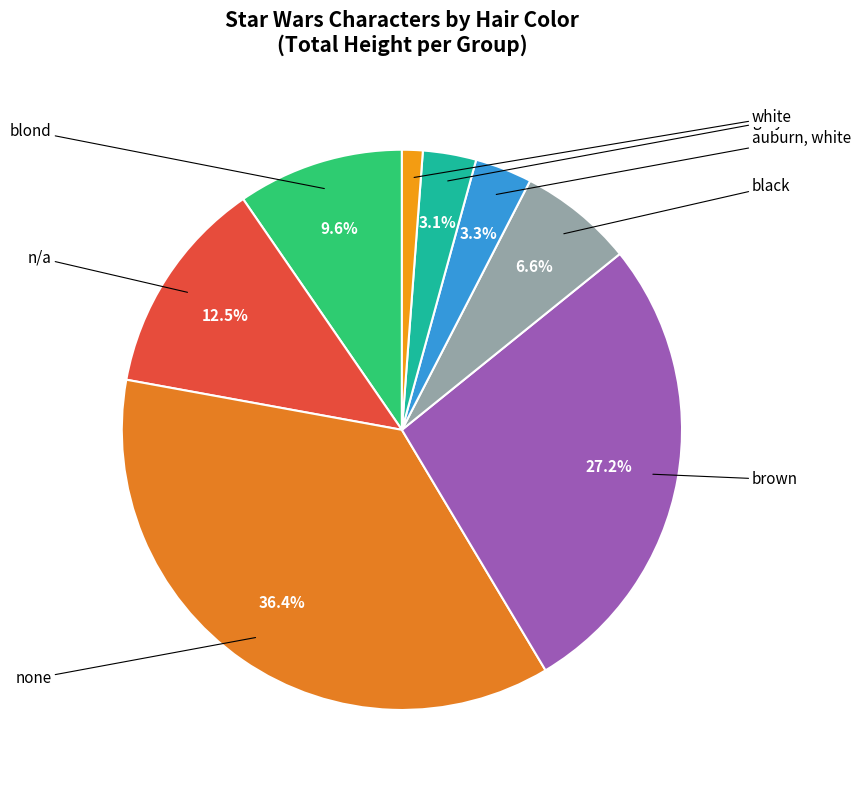

Count the number of slices in the pie.

8